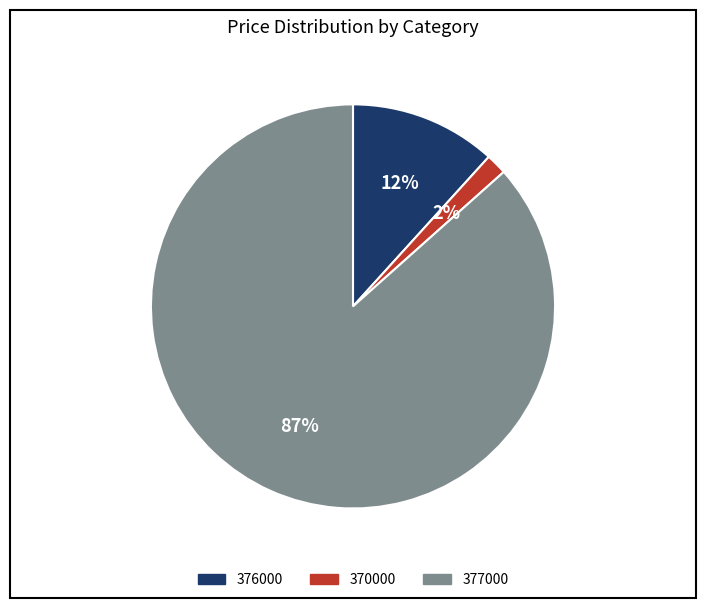

Is it true that 376000 is 1% of the pie?

False